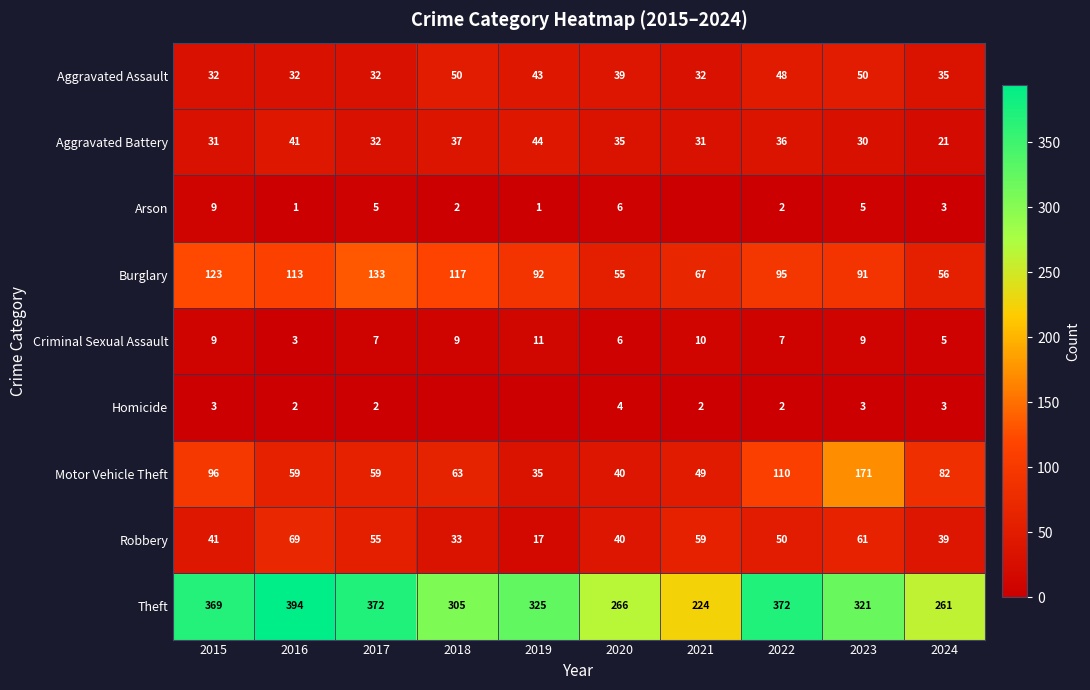

True or false: Homicide has a value of 2 at 2017.

True